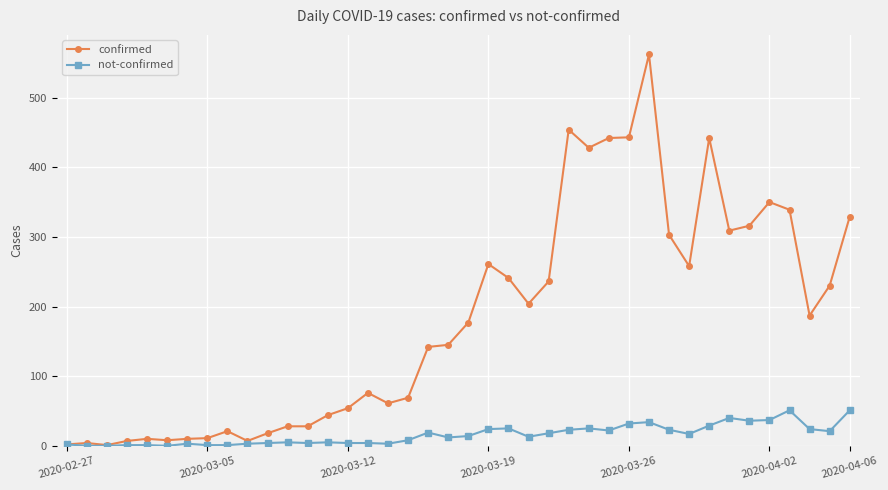

List the series in order of their overall mean, highest first.

confirmed, not-confirmed